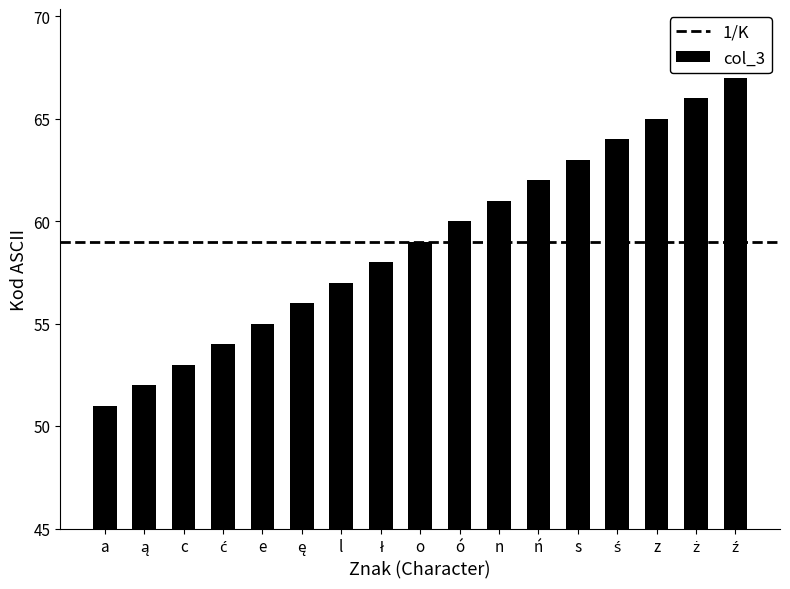

How many values are below 59?

8